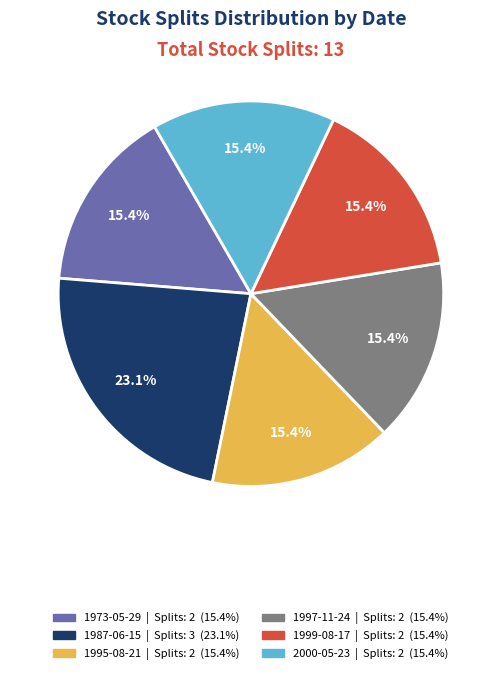

To the nearest percent, what is the difference between the largest and smallest slice percentages?

8%